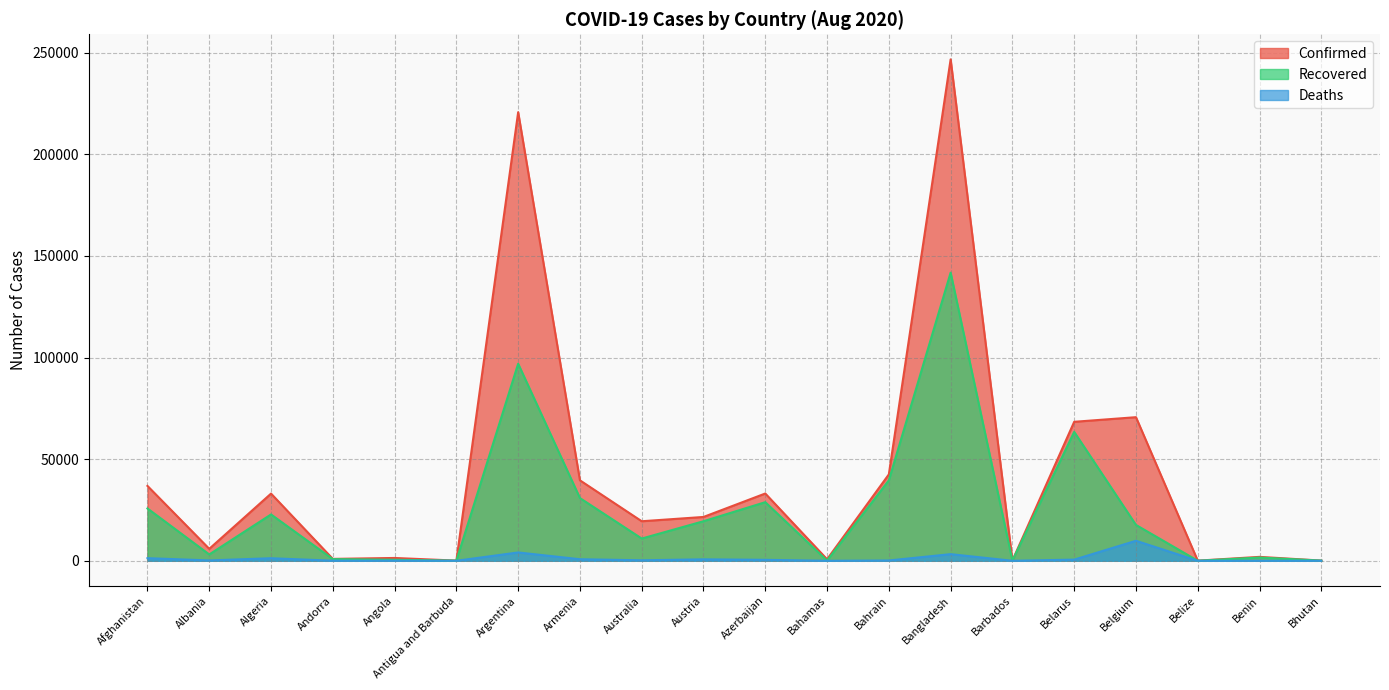

What is the sum of the Recovered values at Benin and Bahrain?

41176